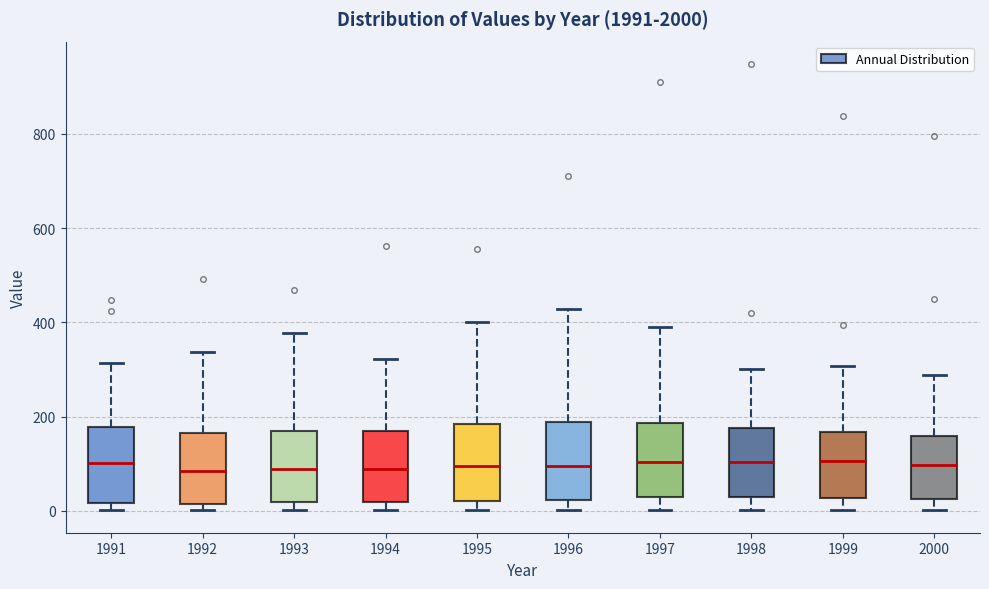

Reading left to right, transcribe this box plot: for each box, give where its median line is, the range the box spans, and where its two whiskers end, as read against the y-axis. The values are not printed on the chart, so give them approximately, as read against the axis.

1991: median 100, box 20 to 180, whiskers 0 to 320
1992: median 80, box 20 to 160, whiskers 0 to 340
1993: median 80, box 20 to 160, whiskers 0 to 380
1994: median 80, box 20 to 160, whiskers 0 to 320
1995: median 100, box 20 to 180, whiskers 0 to 400
1996: median 100, box 20 to 180, whiskers 0 to 420
1997: median 100, box 40 to 180, whiskers 0 to 380
1998: median 100, box 20 to 180, whiskers 0 to 300
1999: median 100, box 20 to 160, whiskers 0 to 300
2000: median 100, box 20 to 160, whiskers 0 to 280